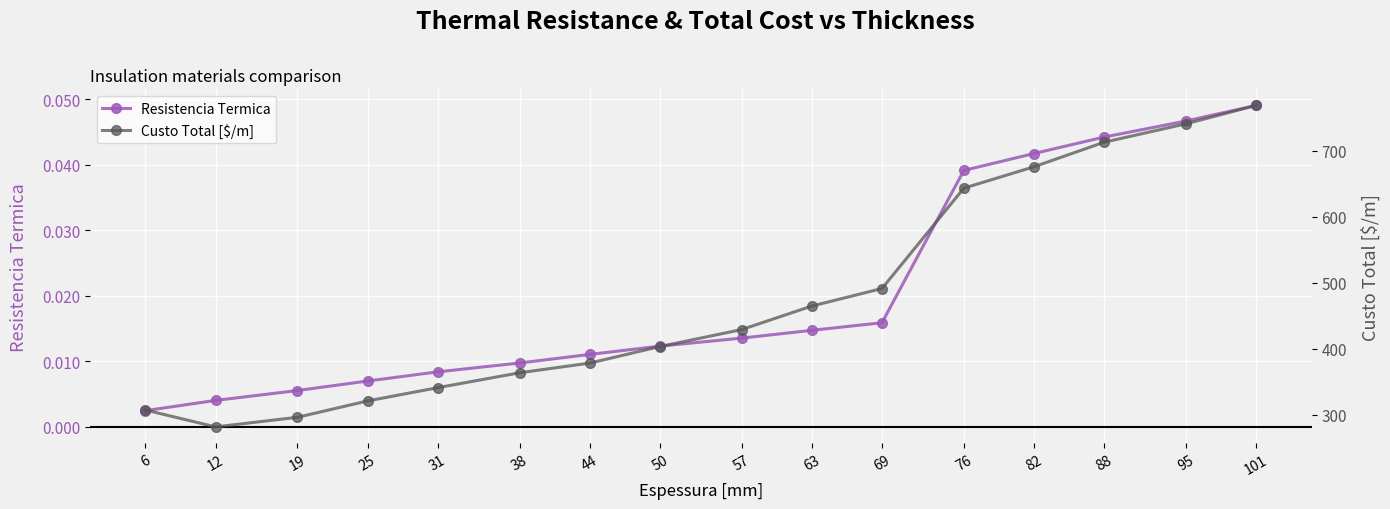

True or false: Custo Total [$/m] and Resistencia Termica cross at least once.

False